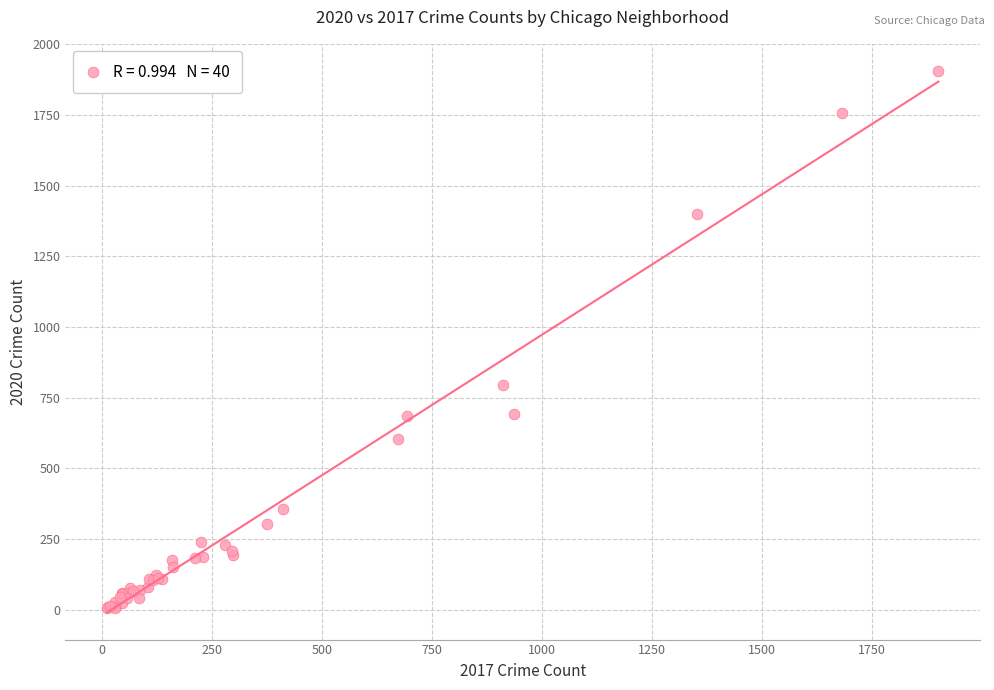

What Y value in the scatter plot is closest to 955?

796